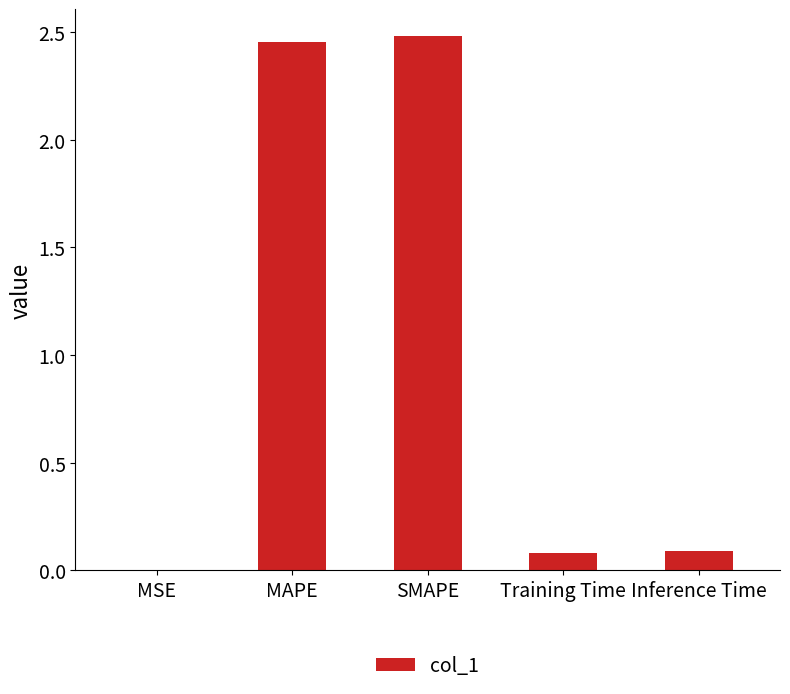

Which has a higher value, Training Time or MSE?

Training Time